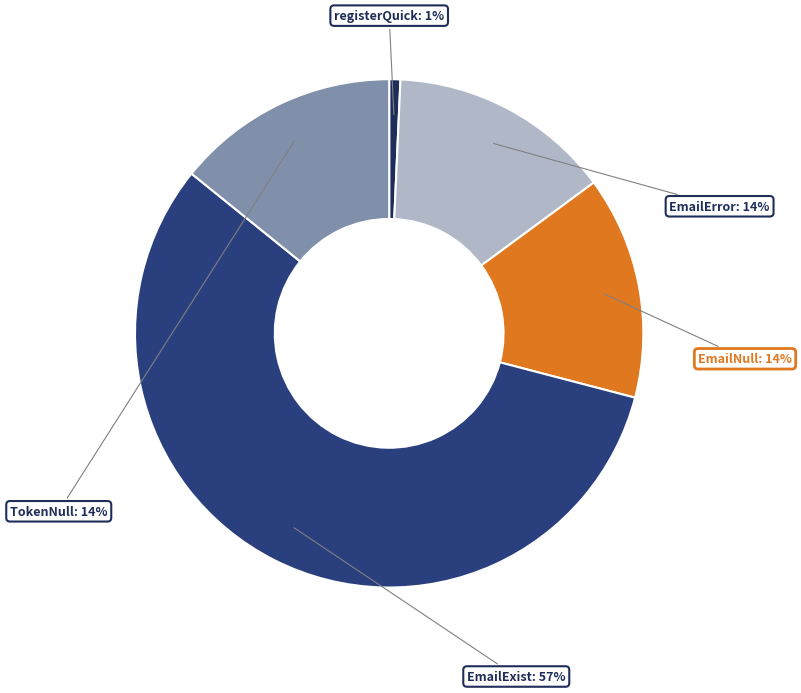

Count the number of slices in the pie.

5